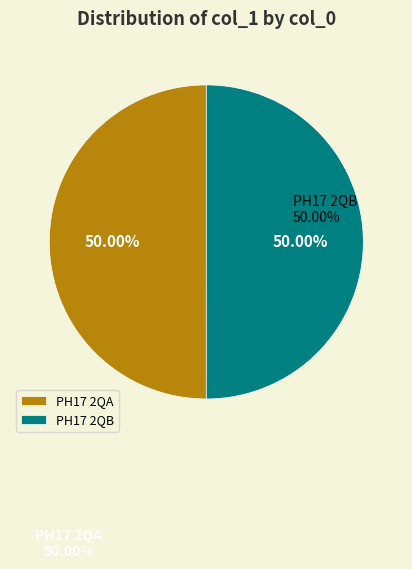

What is the ratio of the value at PH17 2QB to the value at PH17 2QA?

1.0